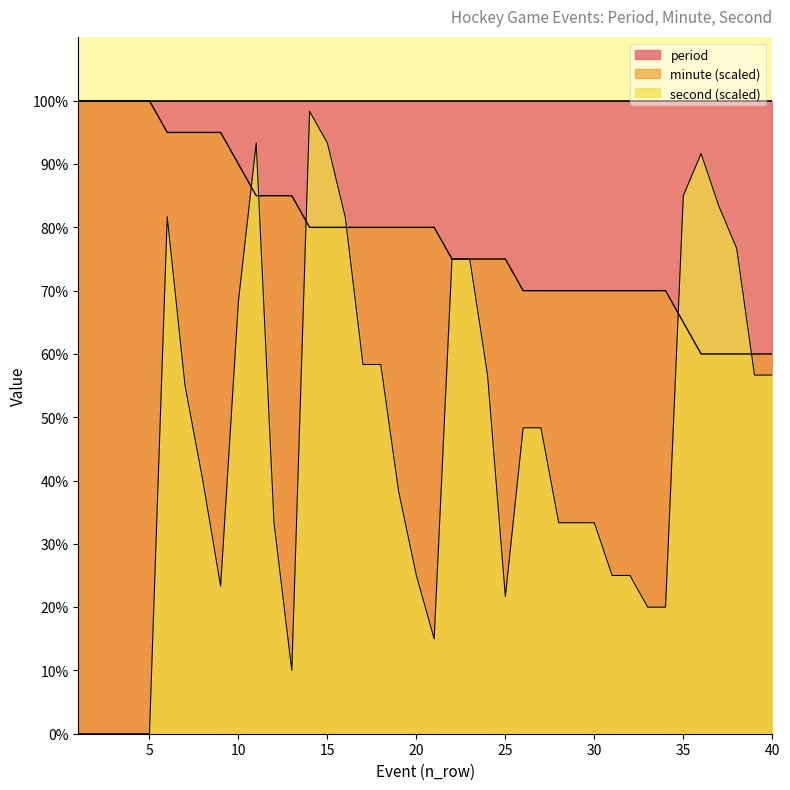

What is the difference between the maximum and second lowest values in the second series?

1.0